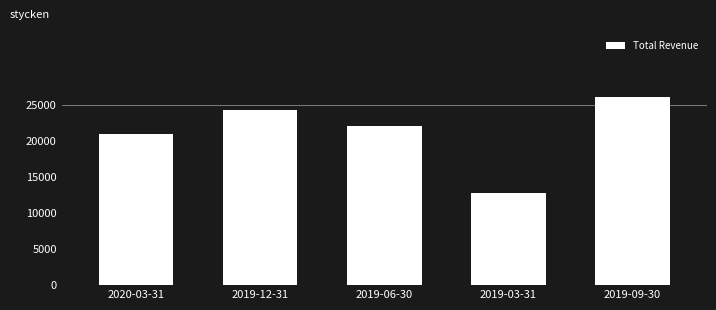

The chart shows a value of 12700 at 2019-03-31. True or false?

True